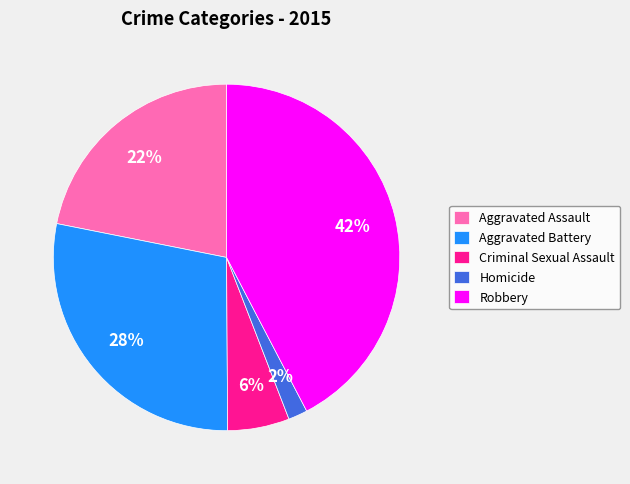

How many segments does this pie chart have?

5